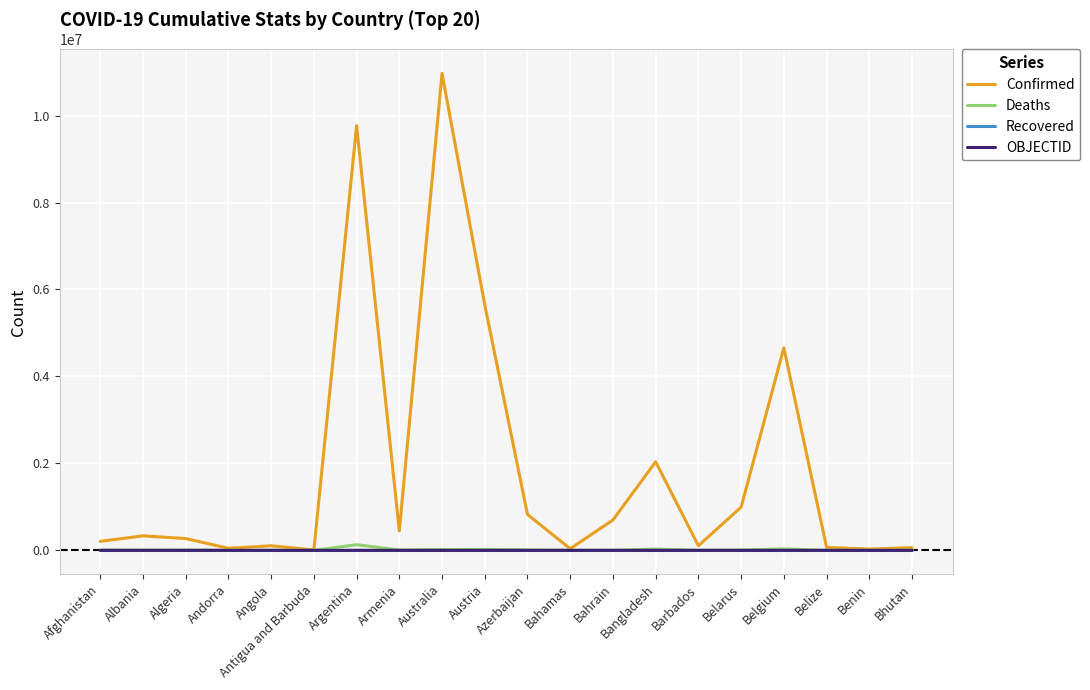

Is it true that Confirmed equals 1606051 at Belarus?

False